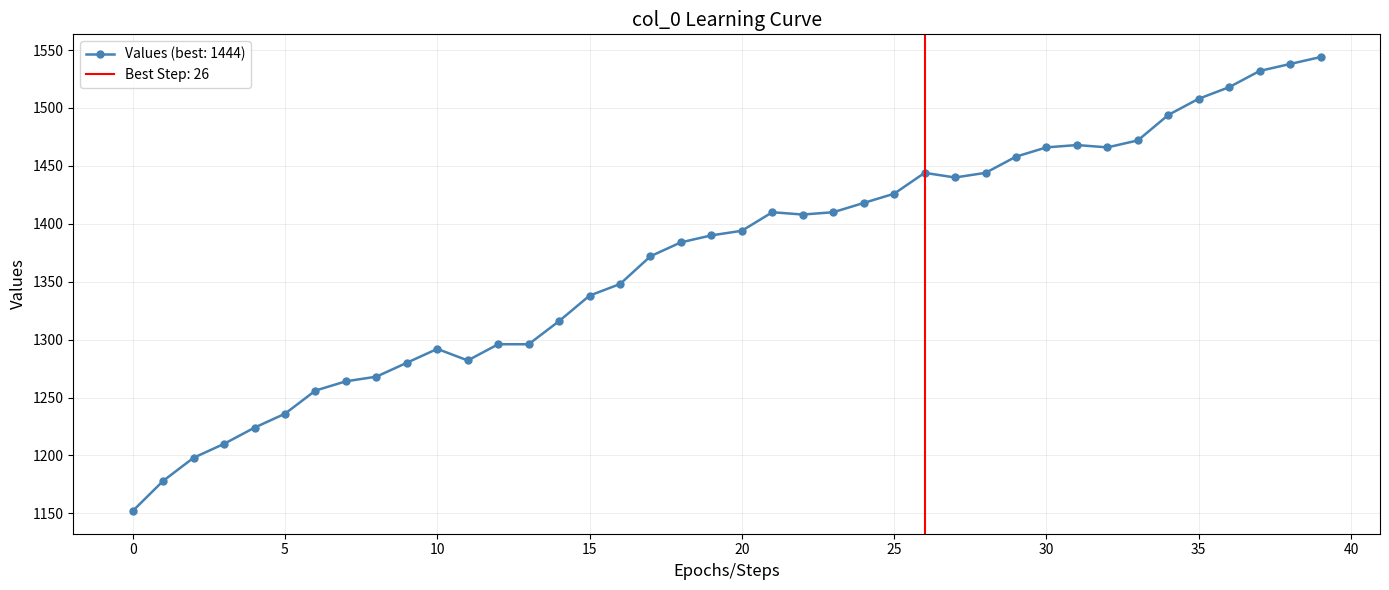

How many values in the Values (best: 1444) series are below 1394?

20